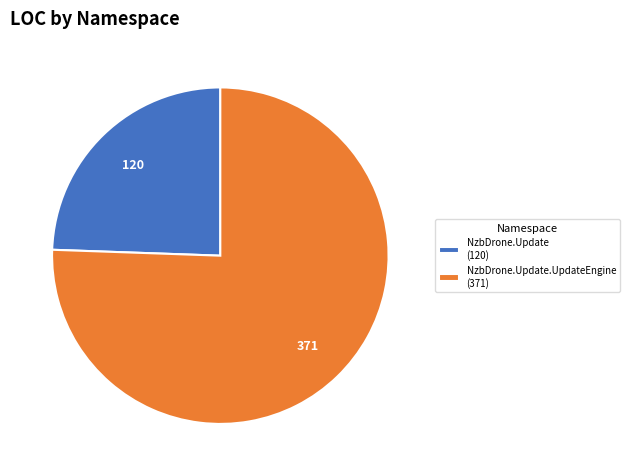

Which slice is the smallest?

NzbDrone.Update (120)